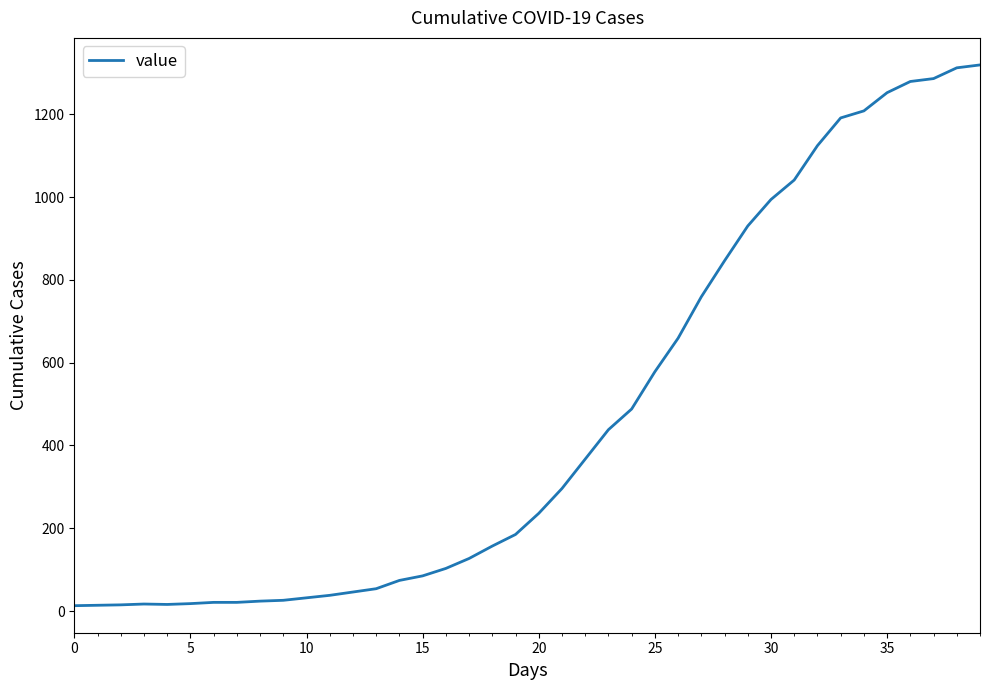

What is the difference between the maximum and minimum values?

1306